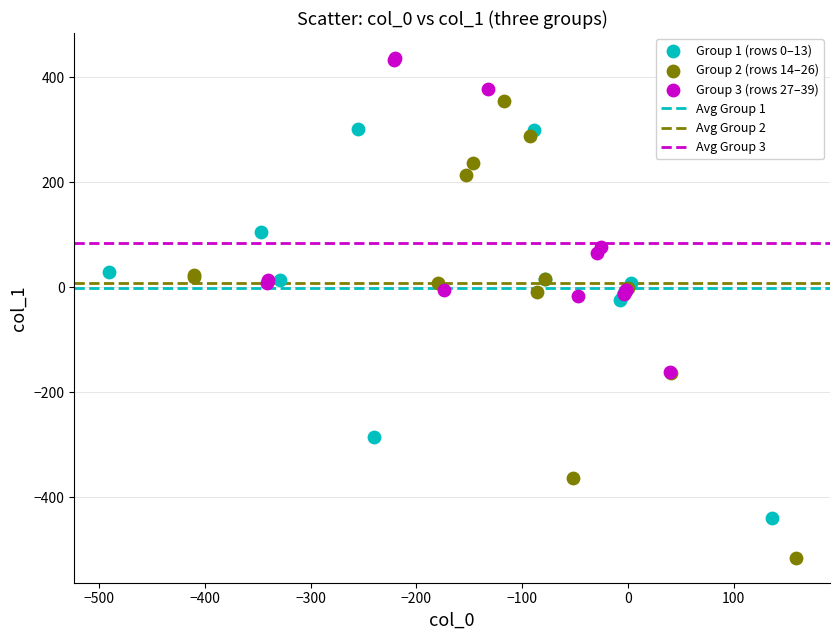

Which series has the widest spread of Y values?

Group 2 (rows 14–26)